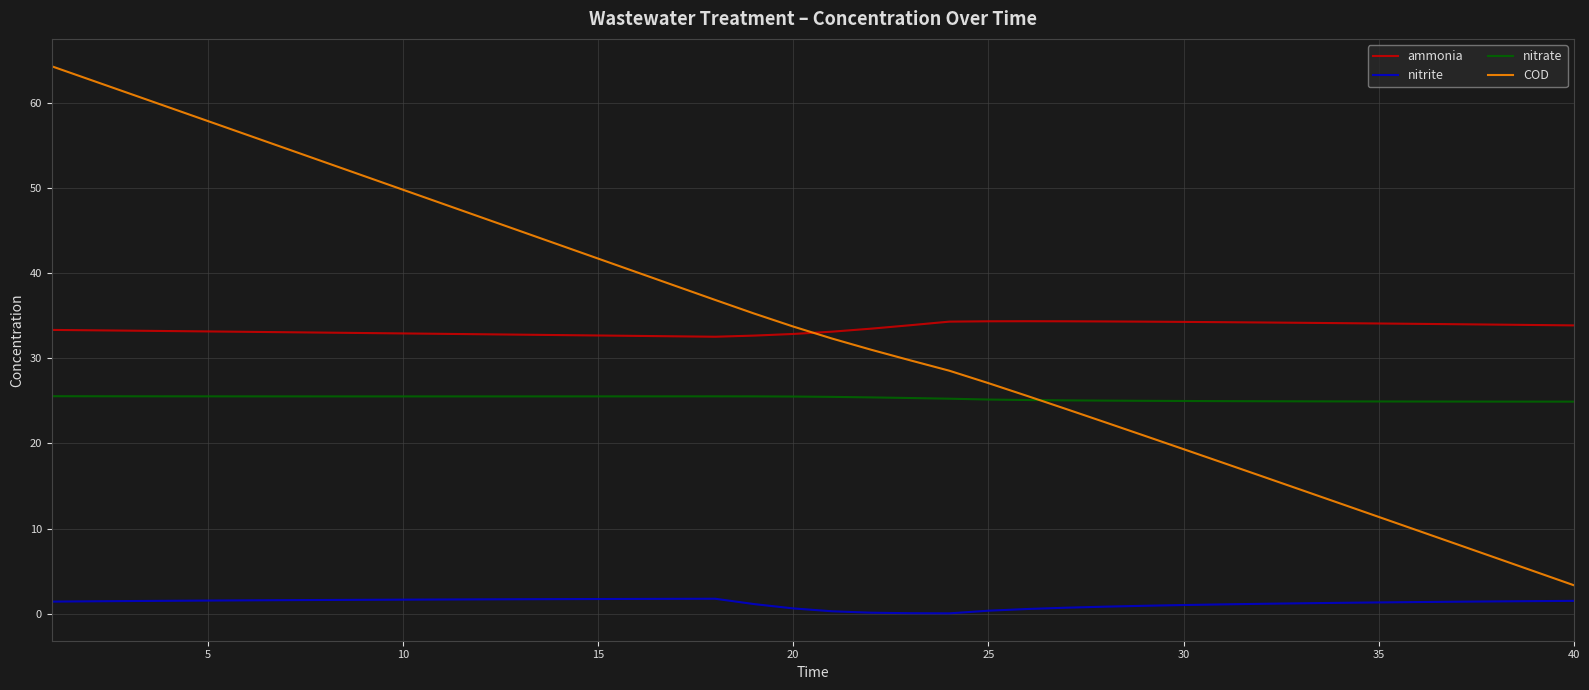

What is the lowest value of the nitrate series?

24.9